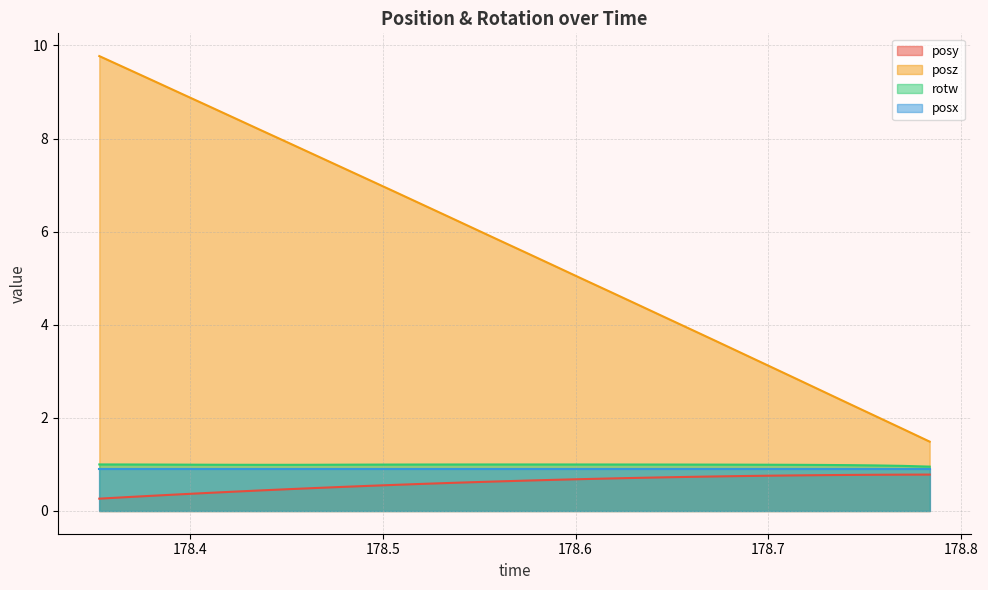

Which series has the largest range (max minus min)?

posz